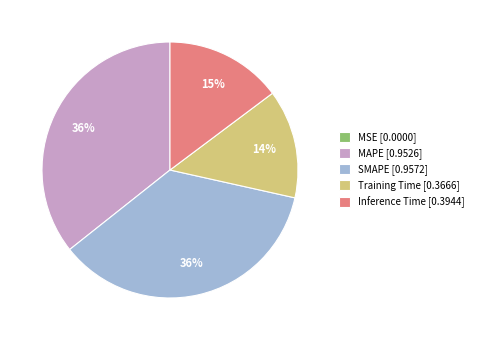

Between MAPE and Inference Time, which is larger?

MAPE